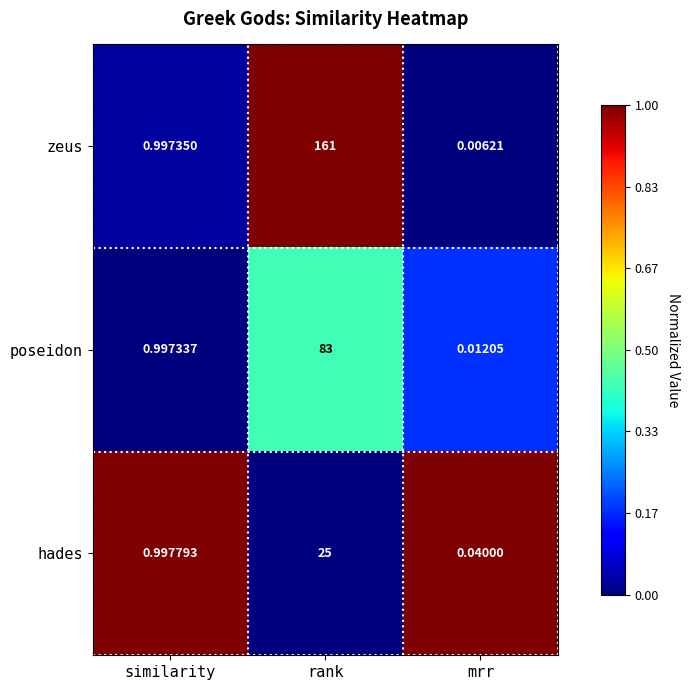

Which series has the largest range (max minus min)?

zeus